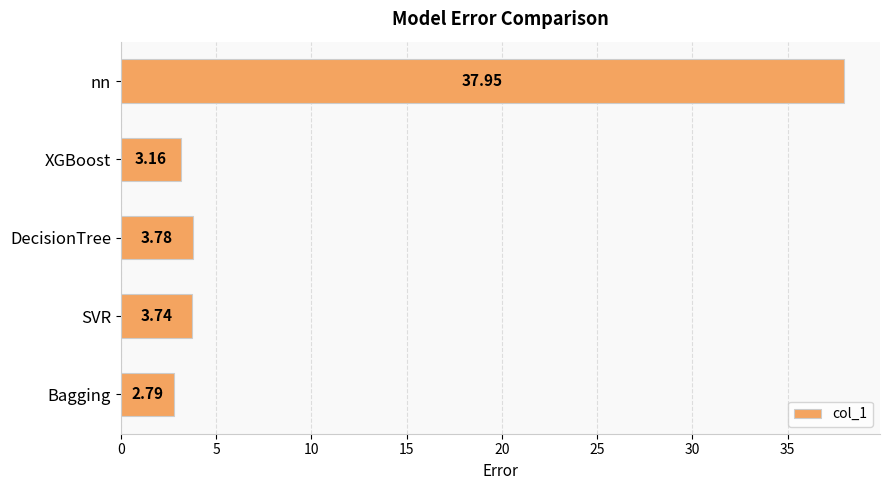

List the labels in order of value, smallest first.

Bagging, XGBoost, SVR, DecisionTree, nn